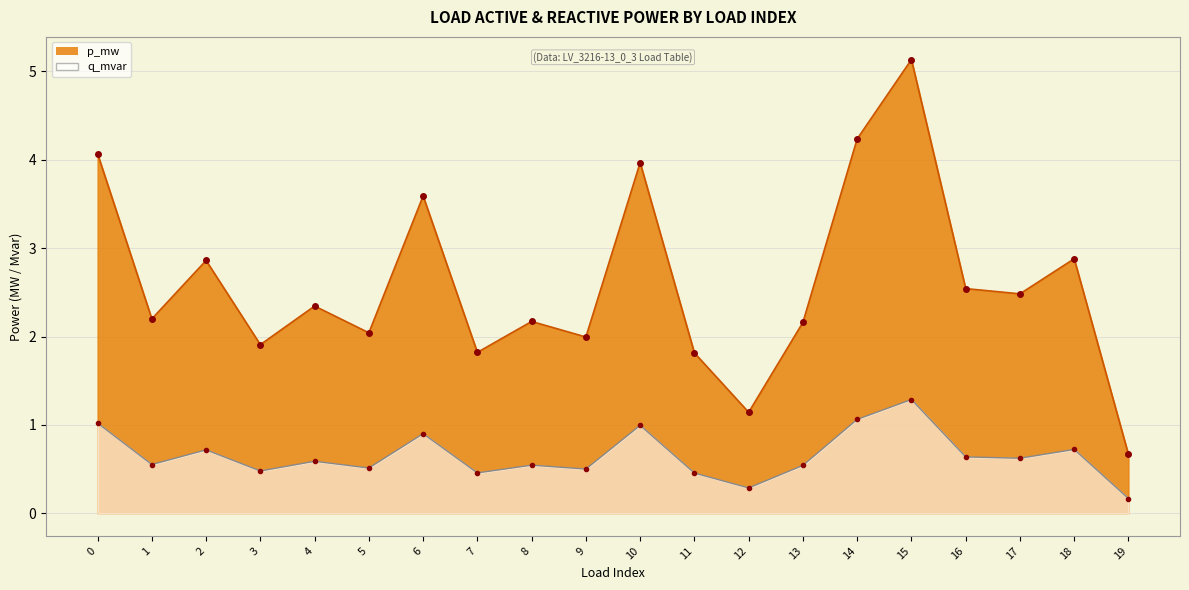

How many data points does each series have?

20